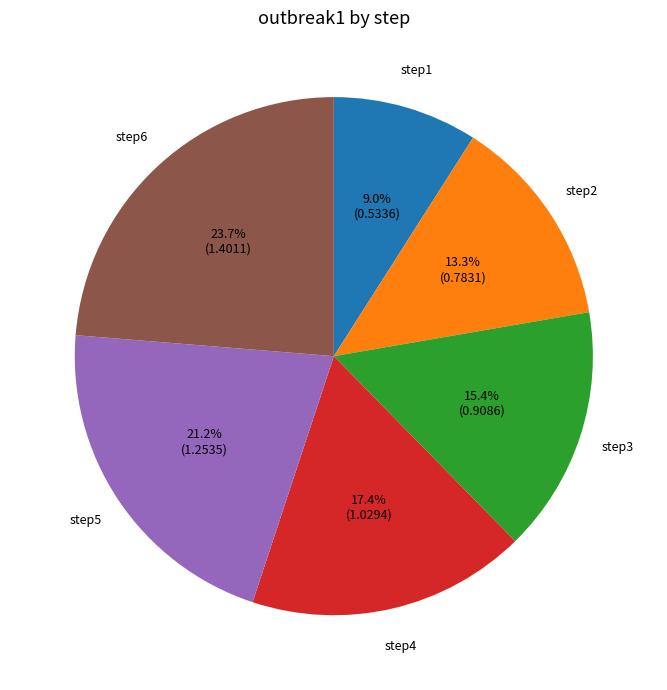

To the nearest percent, what portion does step1 represent?

9%